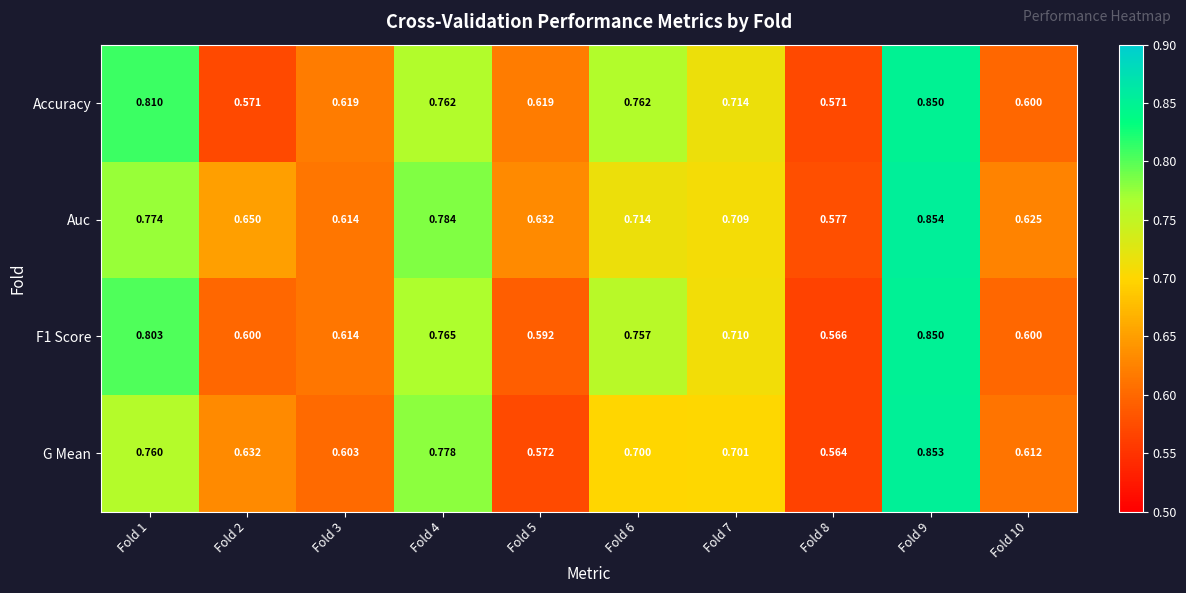

Is the value of G Mean at Fold 5 greater than the value of Accuracy at Fold 3?

No